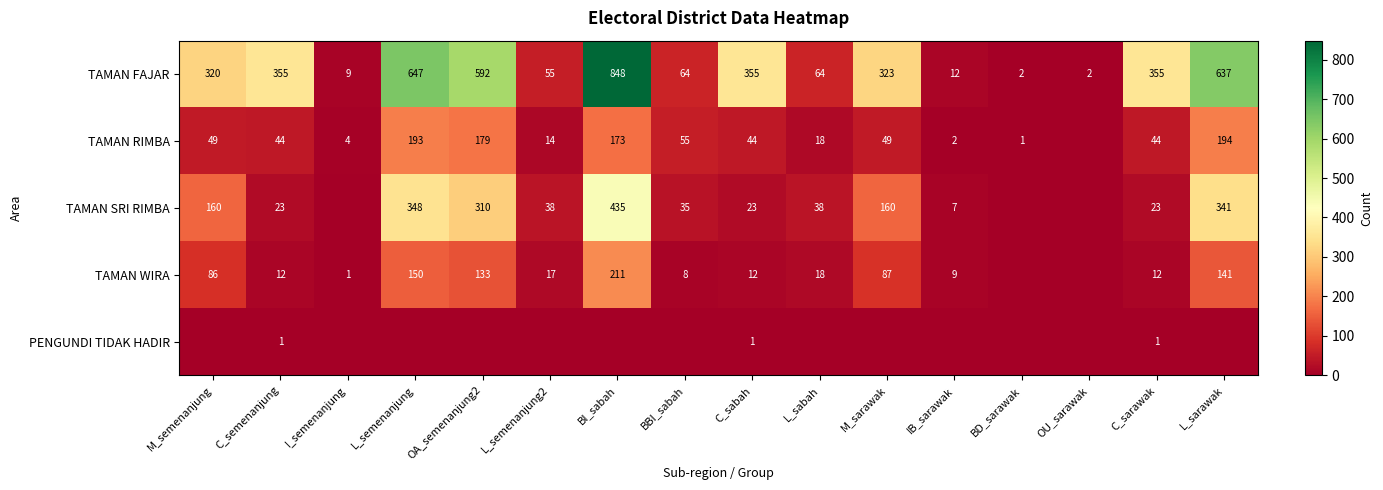

What is the average value of the TAMAN FAJAR series?

290